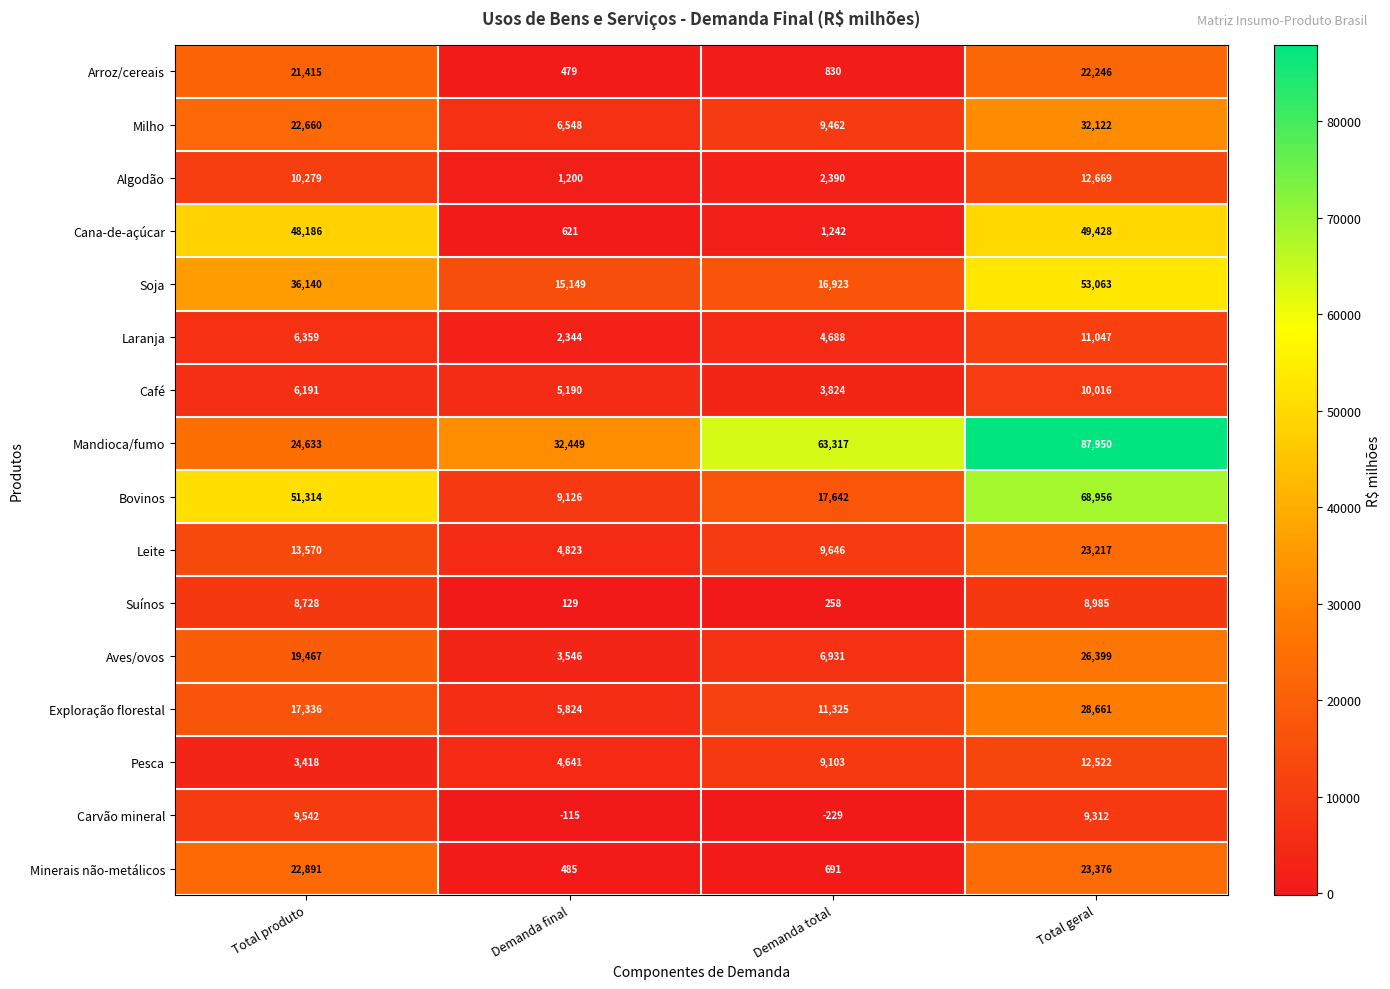

List the labels in order of Suínos value, largest first.

Total geral, Total produto, Demanda total, Demanda final